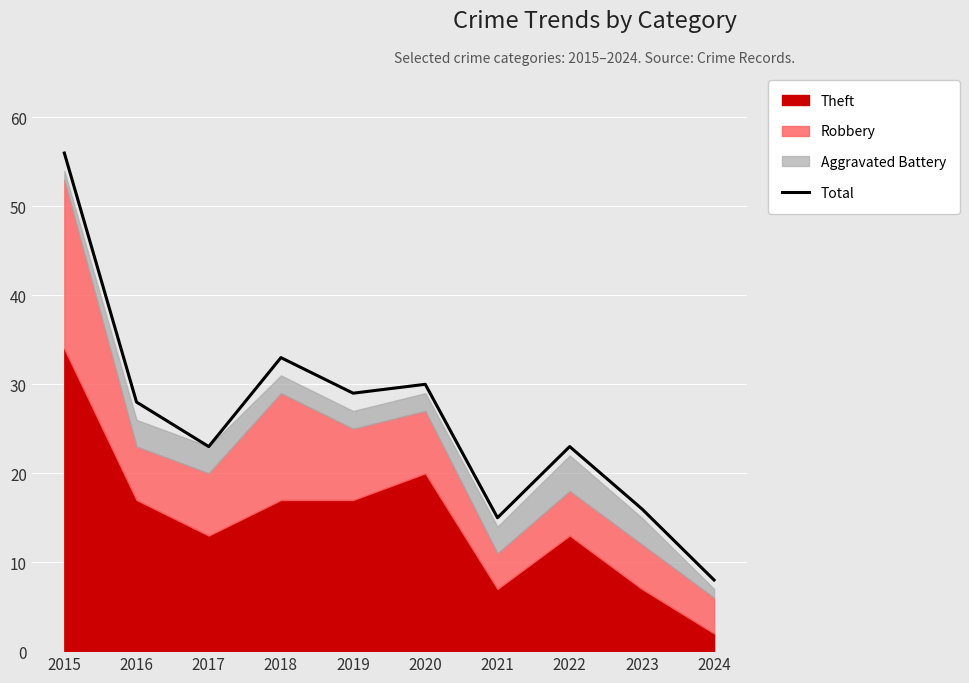

What is the difference between the values at 2015 and 2022?

33